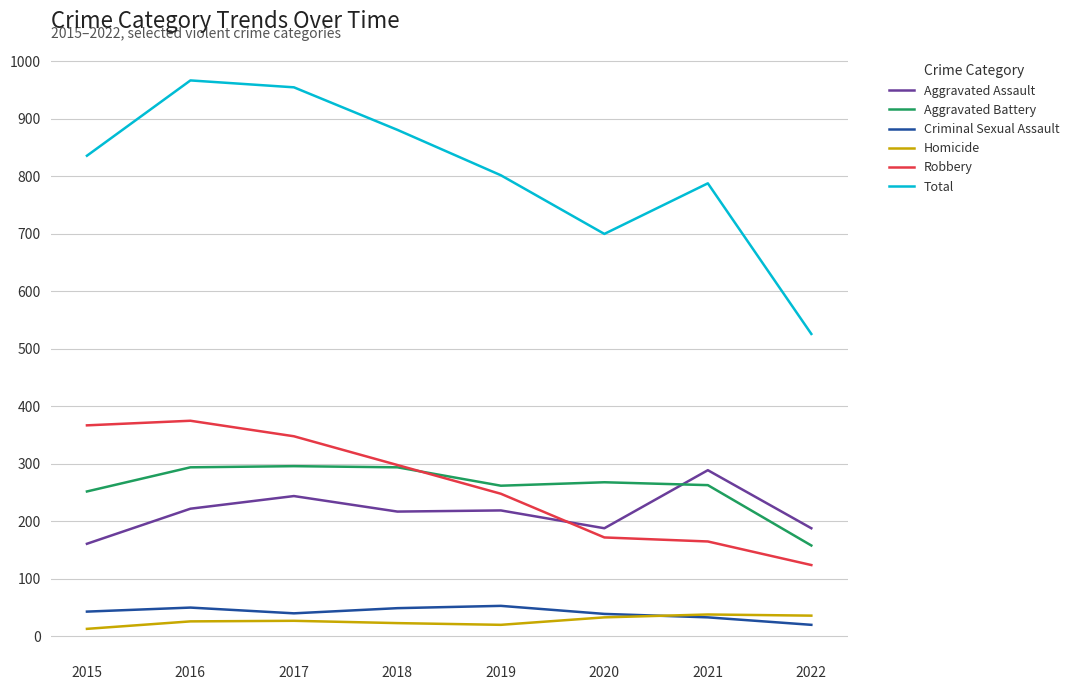

What is the lowest value of the Aggravated Assault series?

161